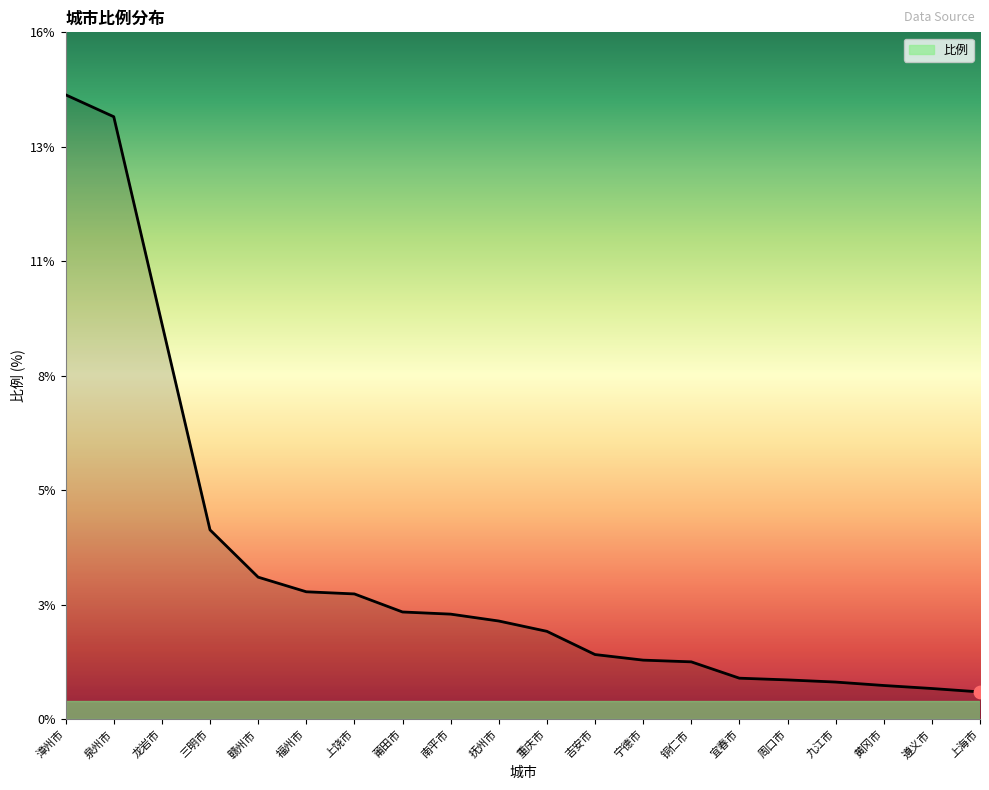

Between 抚州市 and 赣州市, which is larger?

赣州市